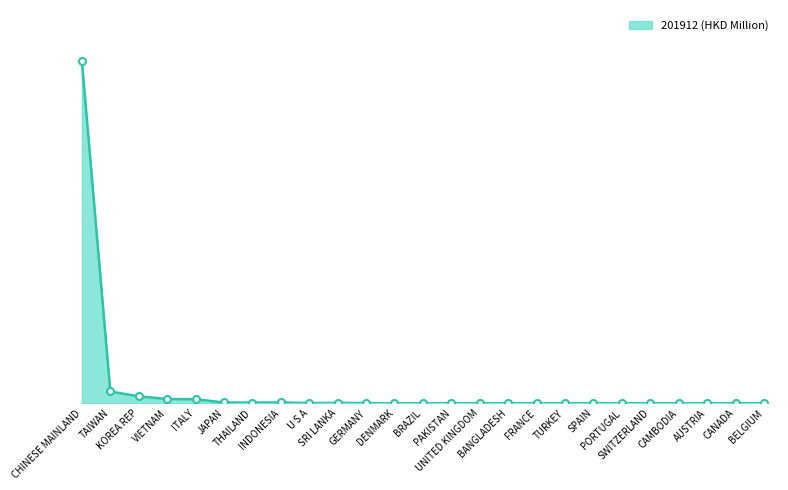

What is the change in value from CHINESE MAINLAND to BANGLADESH?

-189.9